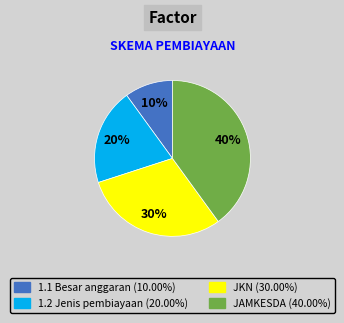

Is there a majority slice in this chart?

No